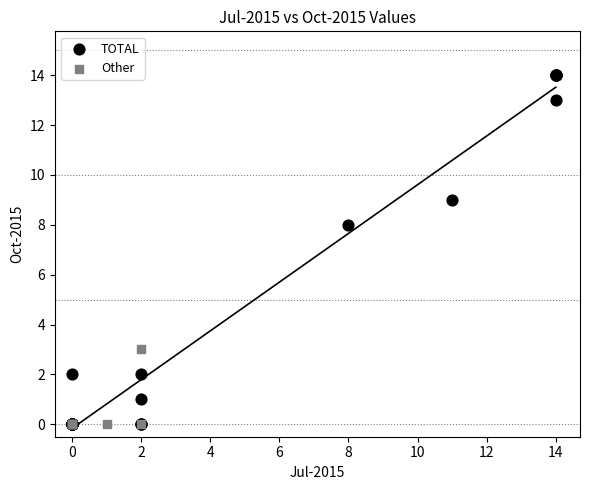

Which series has the largest Y range (max minus min)?

TOTAL